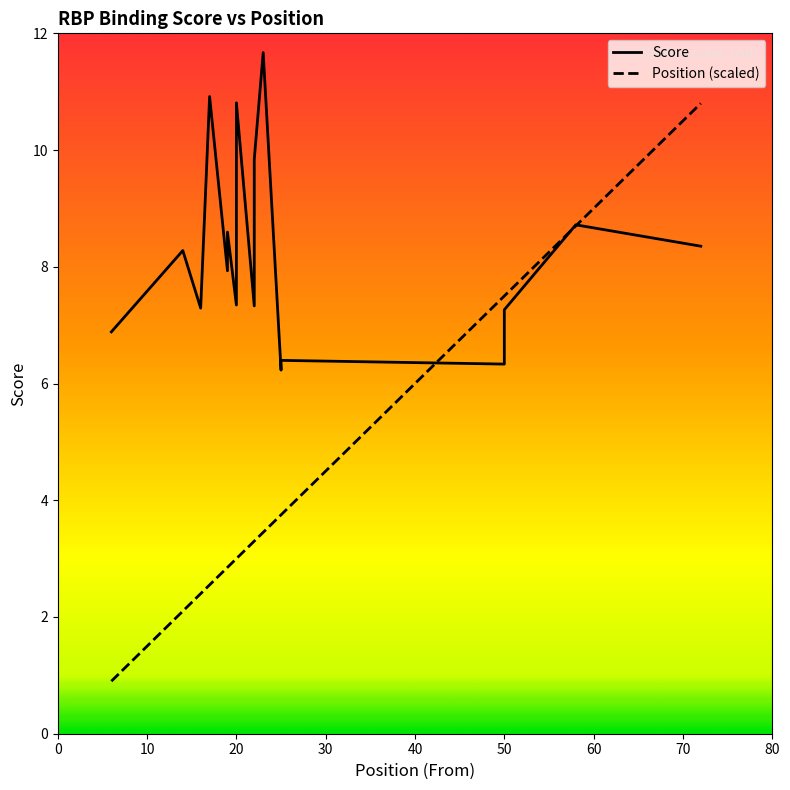

Reading left to right, list all the values displayed in this chart.

Score: 6.9	8.3	7.3	10.9	7.9	8.6	7.3	10.4	10.8	7.3	9.8	11.7	6.2	6.4	6.3	7.3	8.7	8.4
Position (scaled): 0.9	2.1	2.4	2.5	2.8	2.8	3.0	3.0	3.0	3.3	3.3	3.4	3.8	3.8	7.5	7.5	8.7	10.8